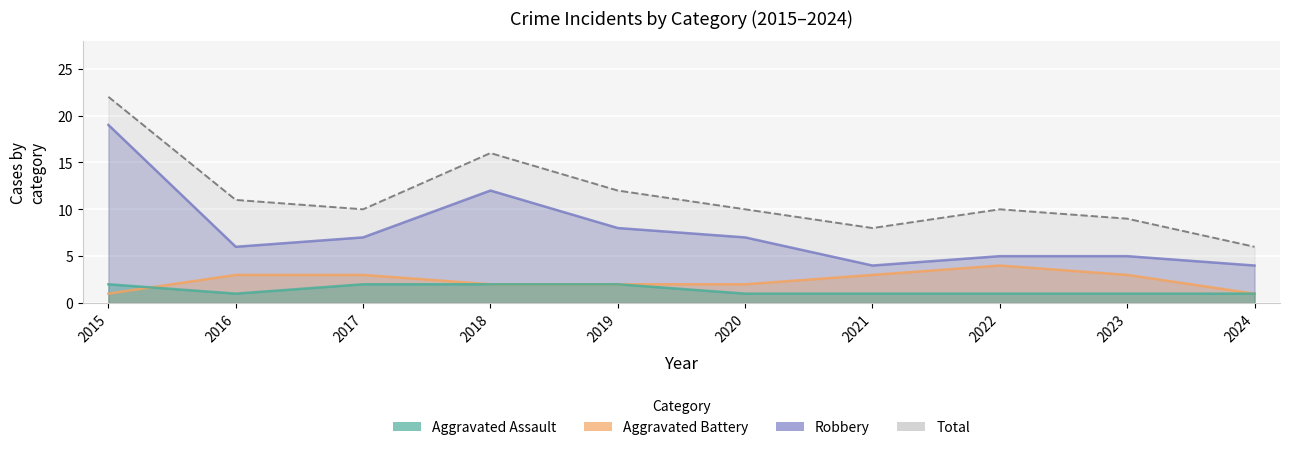

What is the maximum value shown in the chart?

22